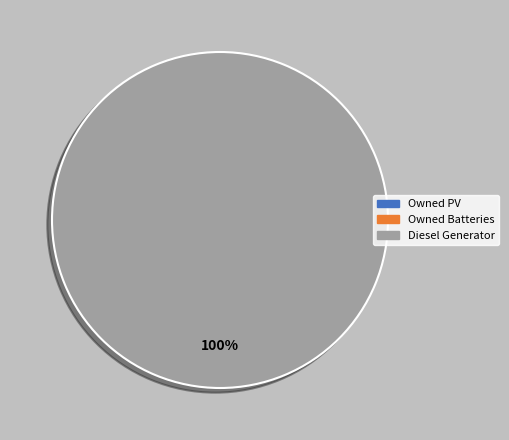

Is there a majority slice in this chart?

Yes